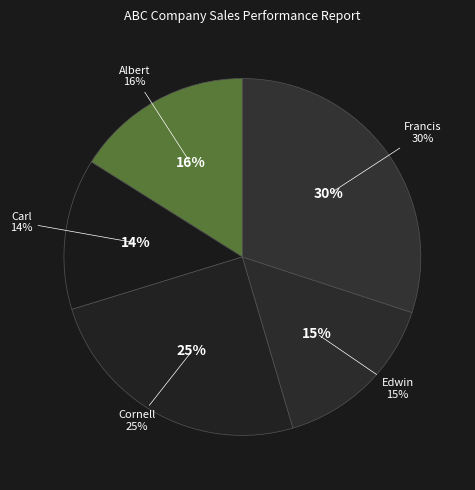

Is it true that Francis is 44% of the pie?

False